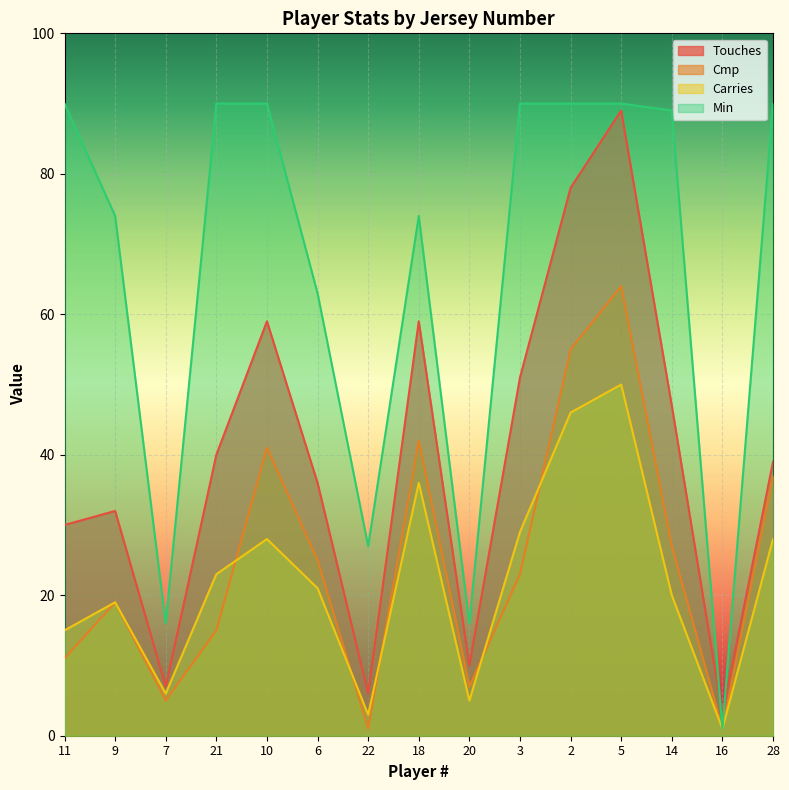

The Touches series shows 3 at 16. True or false?

True